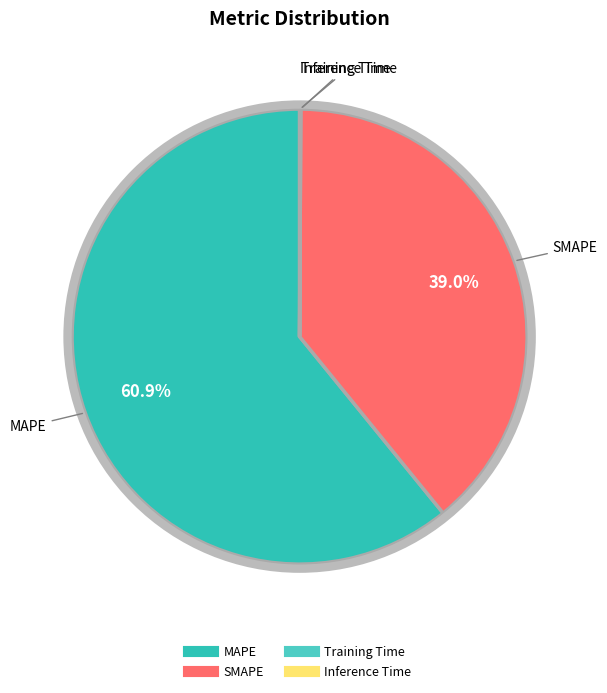

Does any single category account for the majority?

Yes